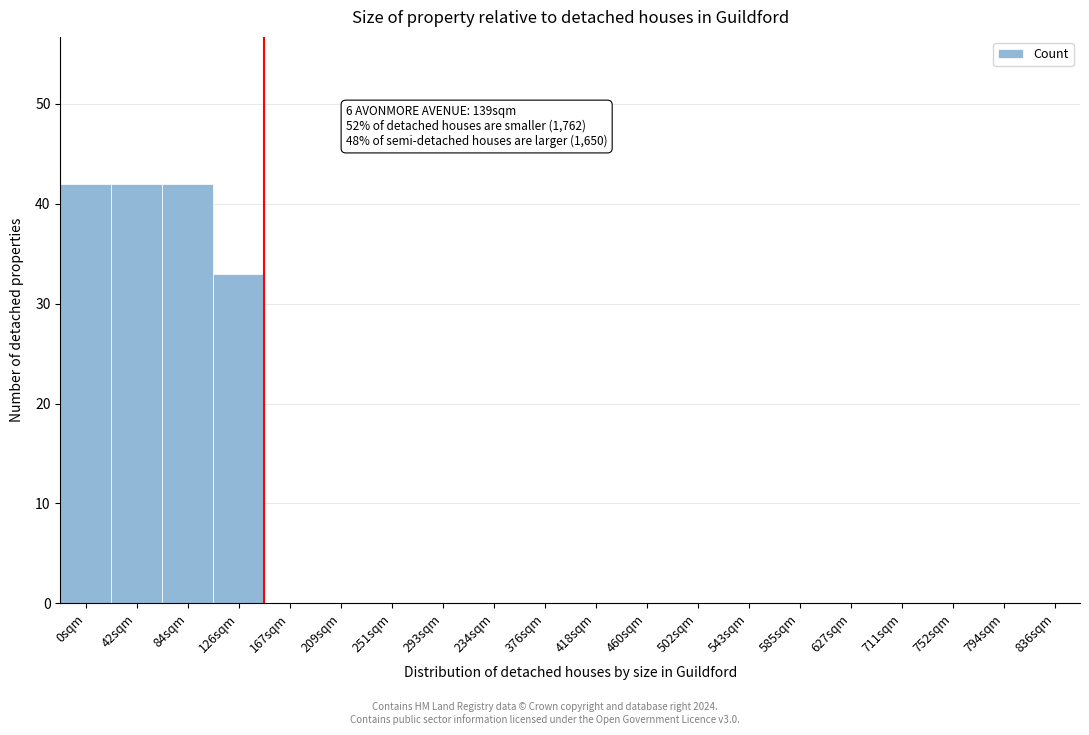

Reading left to right, extract all data points from this chart.

0sqm=42	42sqm=42	84sqm=42	126sqm=33	167sqm=0	209sqm=0	251sqm=0	293sqm=0	234sqm=0	376sqm=0	418sqm=0	460sqm=0	502sqm=0	543sqm=0	585sqm=0	627sqm=0	711sqm=0	752sqm=0	794sqm=0	836sqm=0